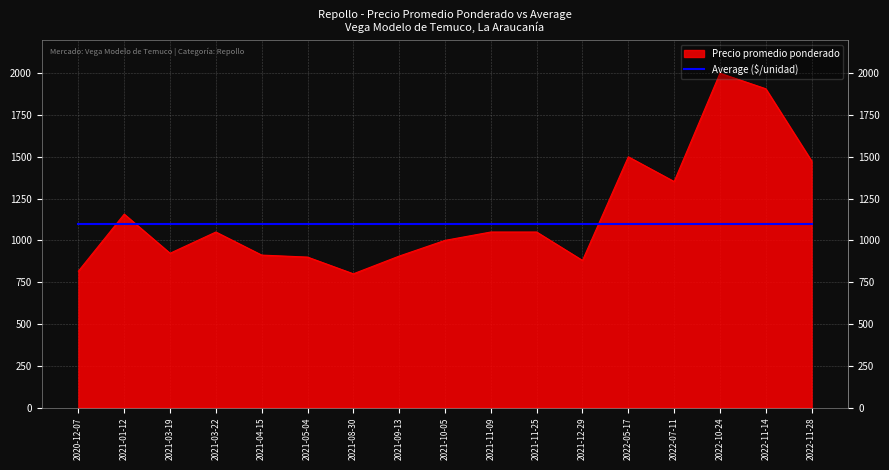

True or false: the data shows 1008 at 2022-05-17.

False